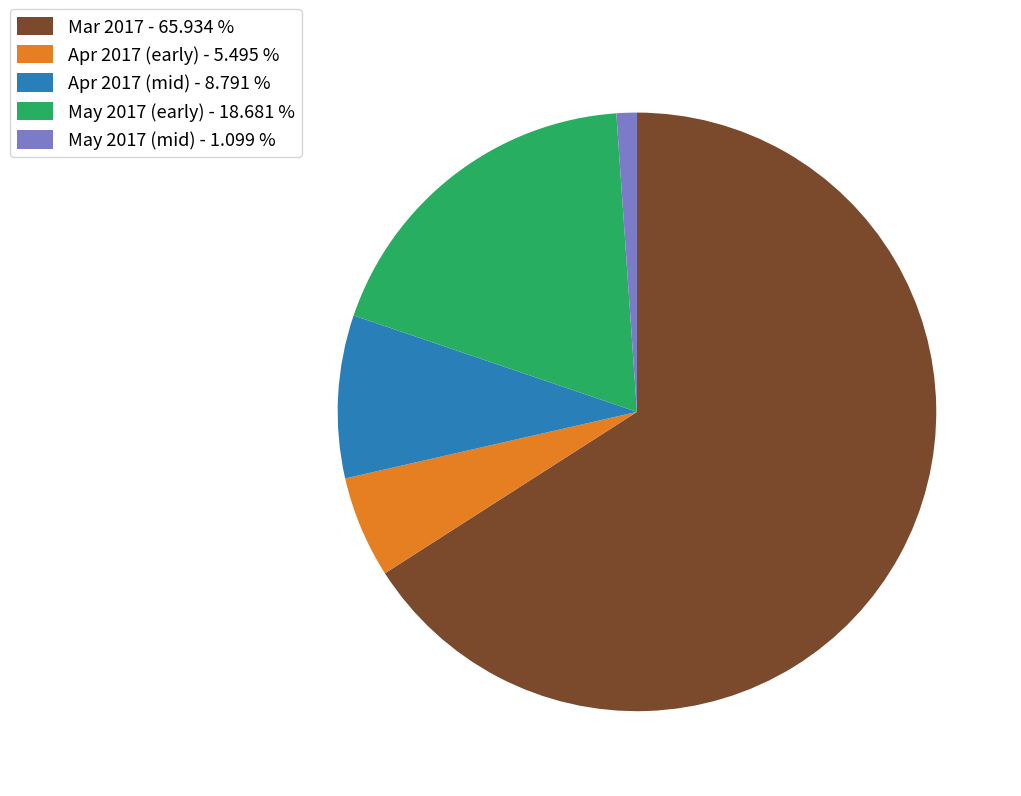

What is the largest slice in the pie chart?

Mar 2017 - 65.934 %